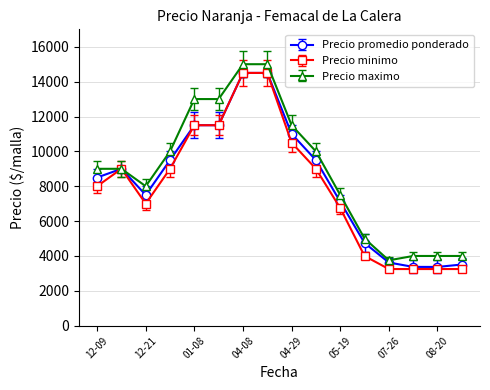

Count the number of categories in the chart.

16